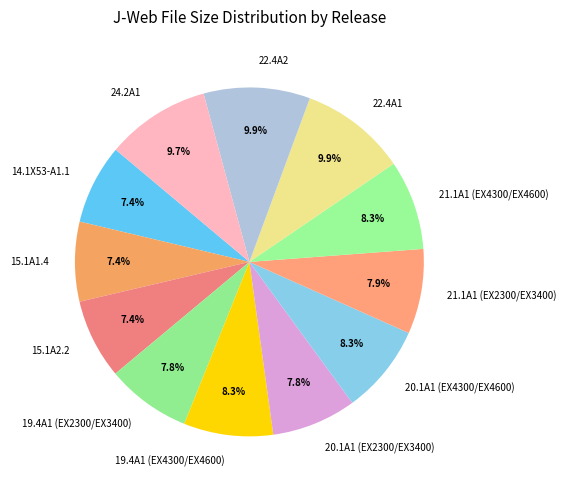

To the nearest percent, what portion does 19.4A1 (EX4300/EX4600) represent?

8%